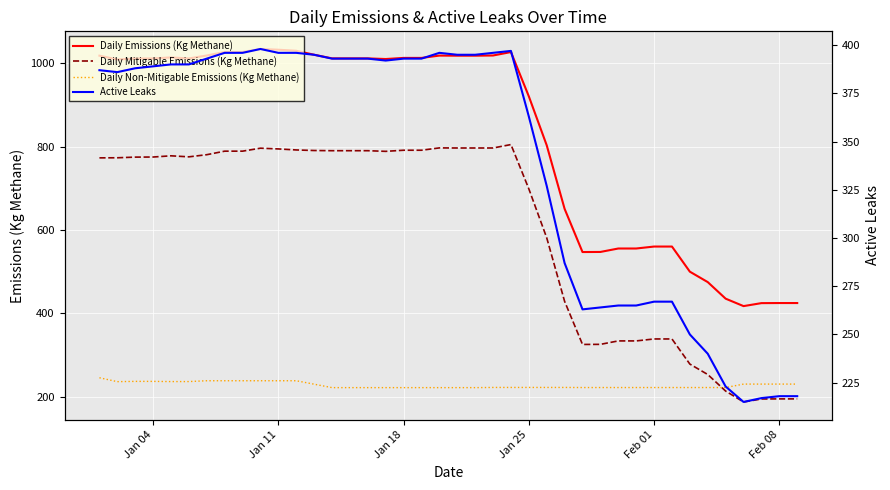

True or false: Active Leaks has more than 1 interior local peaks.

True